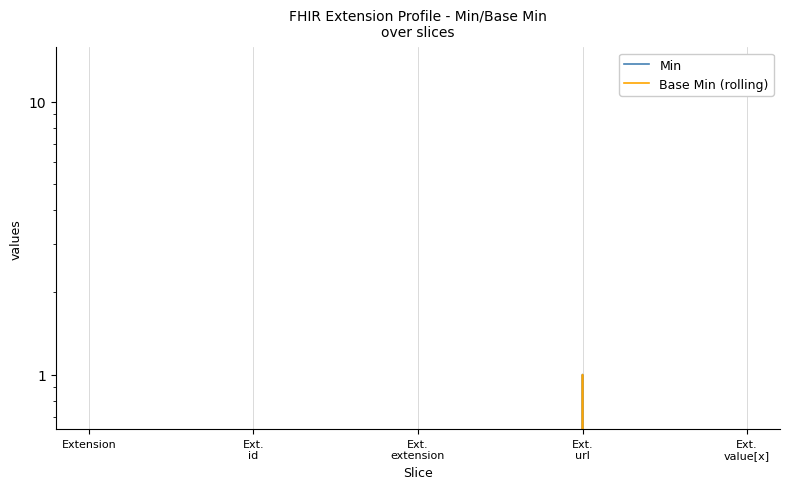

Reading left to right, list all the values displayed in this chart.

Min: 0	0	0	1	0
Base Min (rolling): 0	0	0	1	0